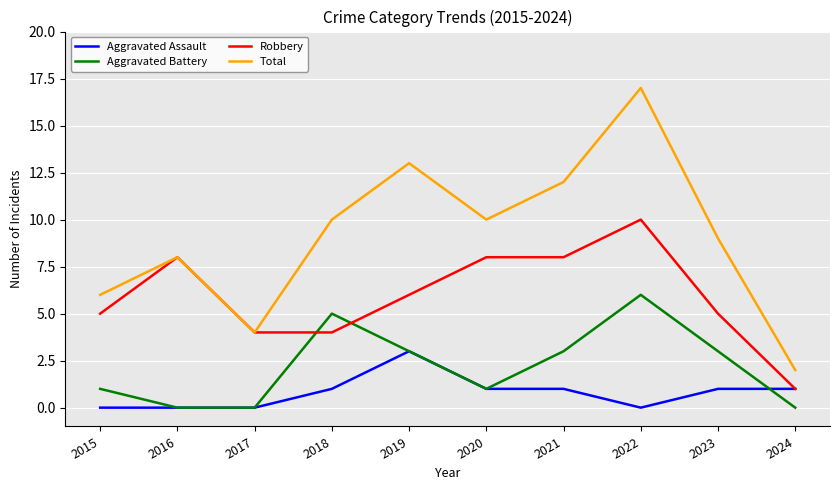

What are all the series names shown in the legend?

Aggravated Assault, Aggravated Battery, Robbery, Total